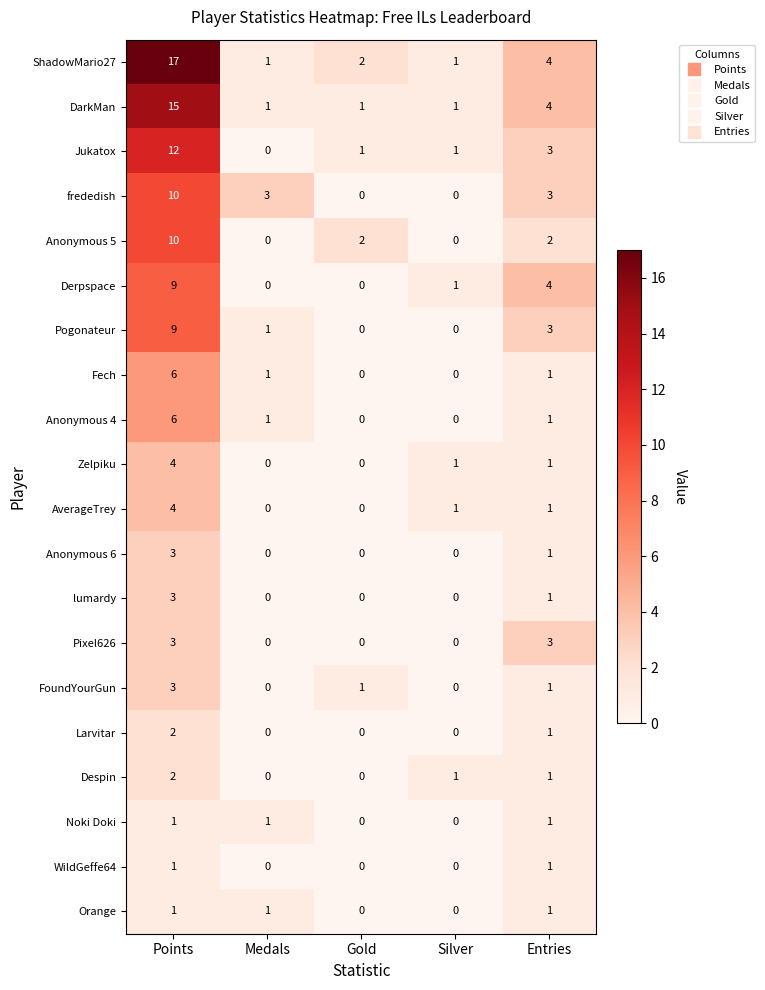

What is the average value of the Derpspace series?

3